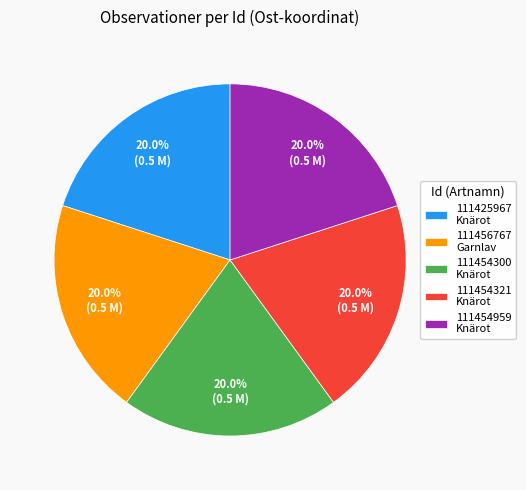

What is the total percentage of 111454959 Knärot and 111454321 Knärot?

40.0%